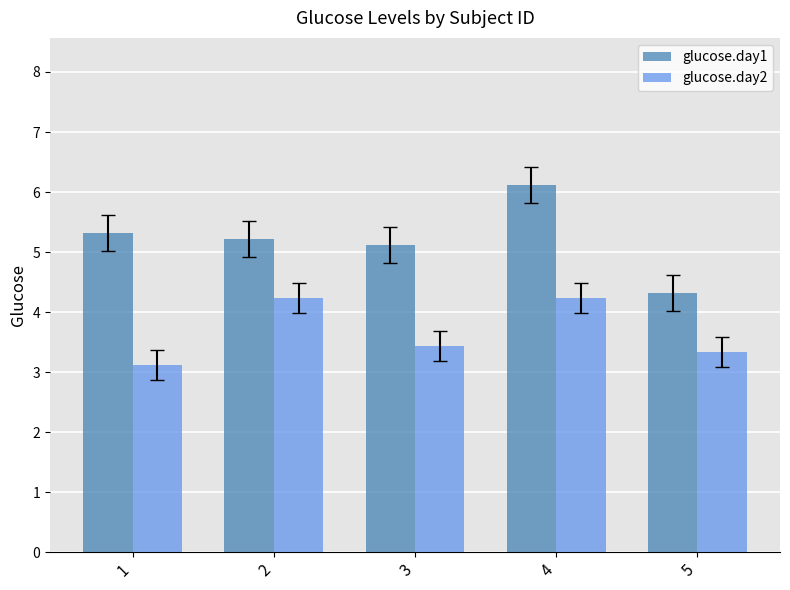

Which series has the widest spread of values?

glucose.day1